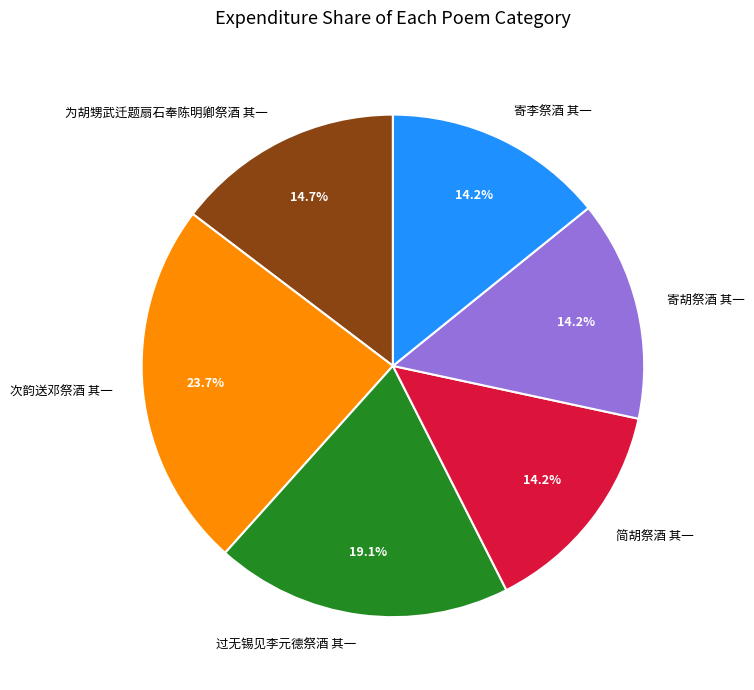

What is the largest slice in the pie chart?

次韵送邓祭酒 其一